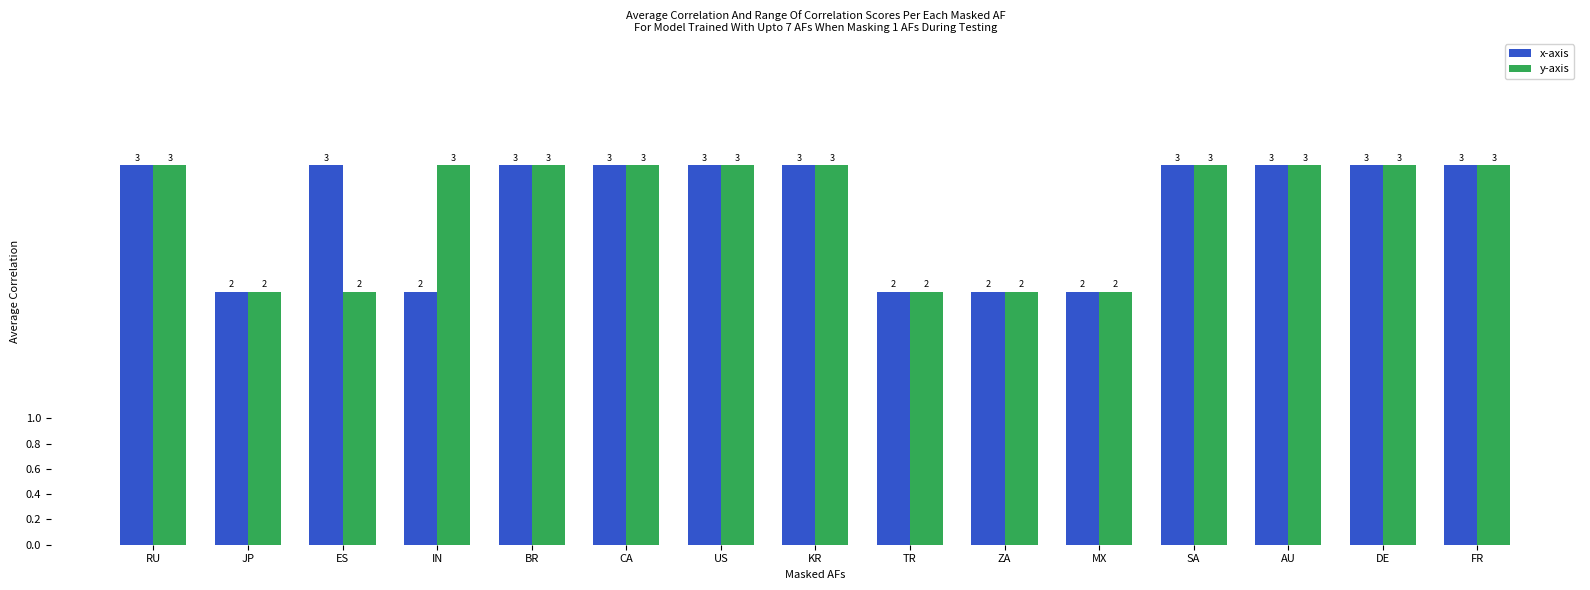

What is the total value across all series at DE?

6